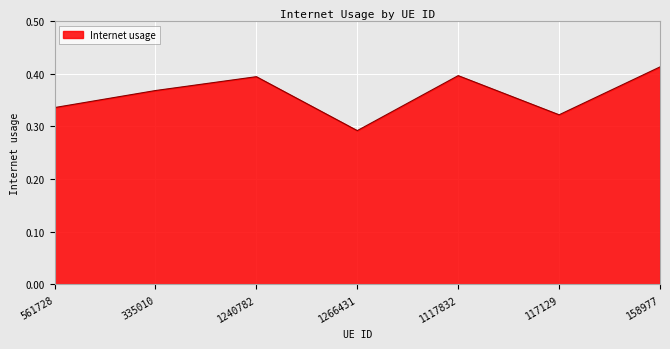

Is it true that the value at 158977 is 0.1?

False